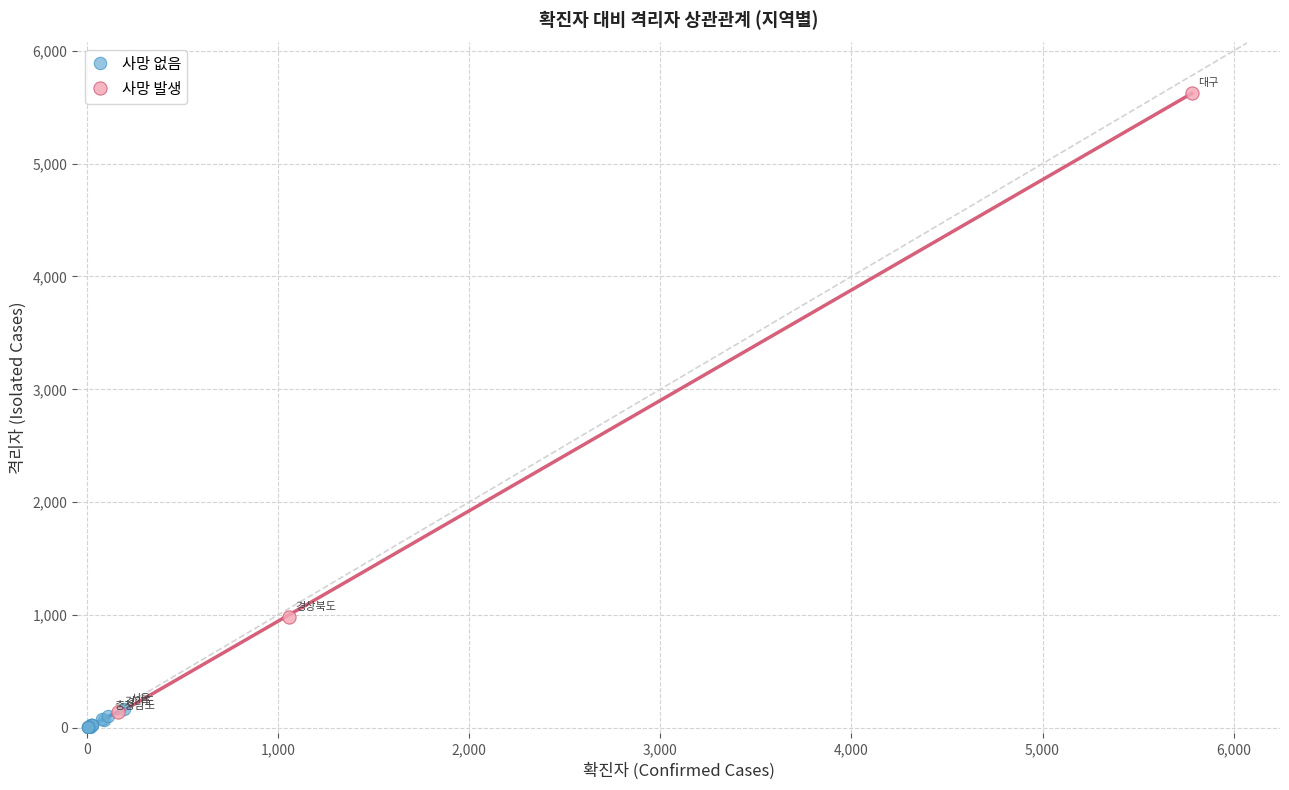

Which series has the largest Y range (max minus min)?

사망 발생